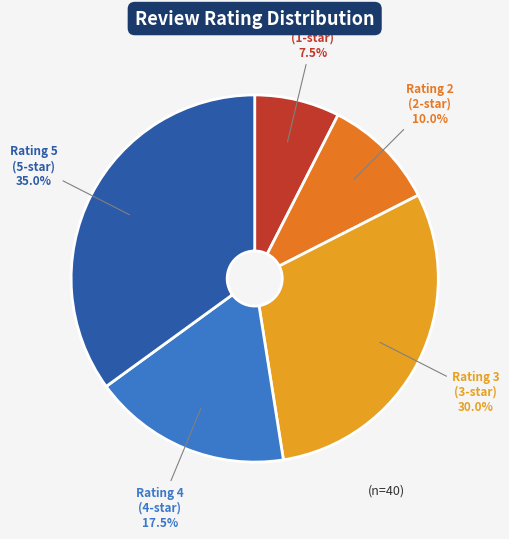

Does any single category account for the majority?

No